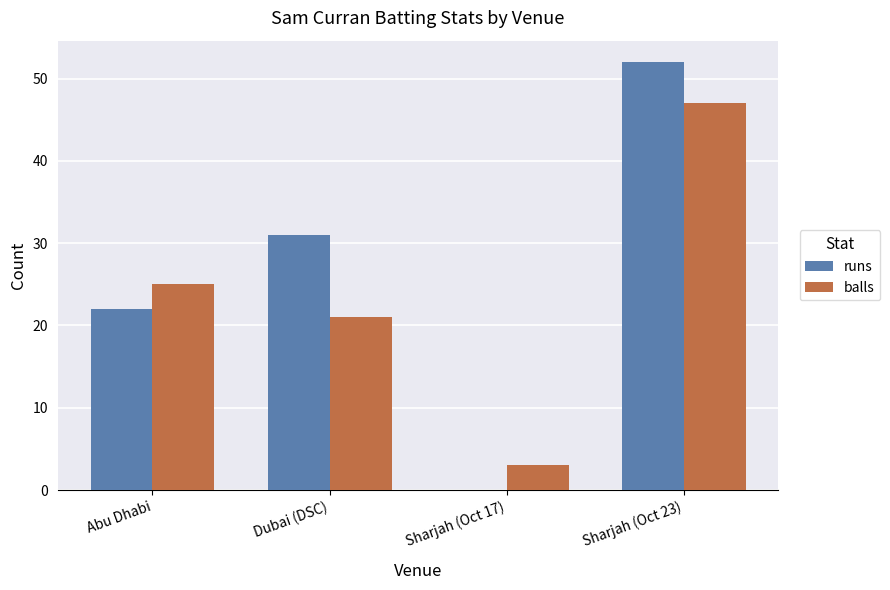

What are all the series names shown in the legend?

runs, balls